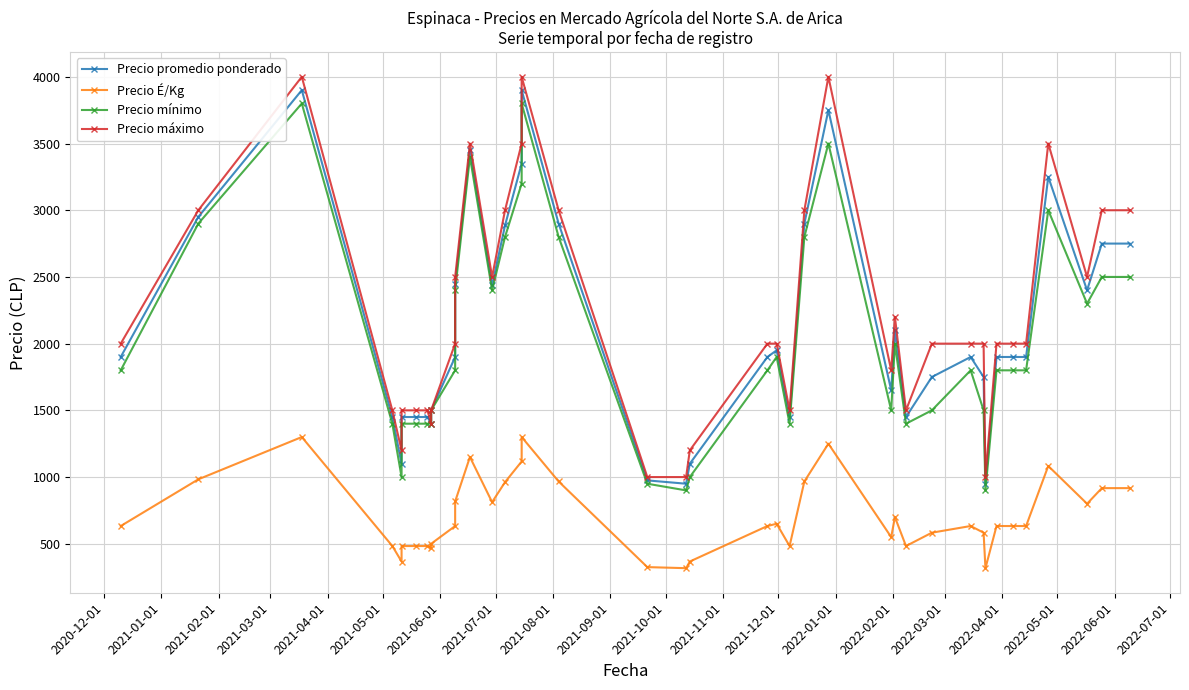

Is it true that Precio promedio ponderado equals 2285 at 31?

False